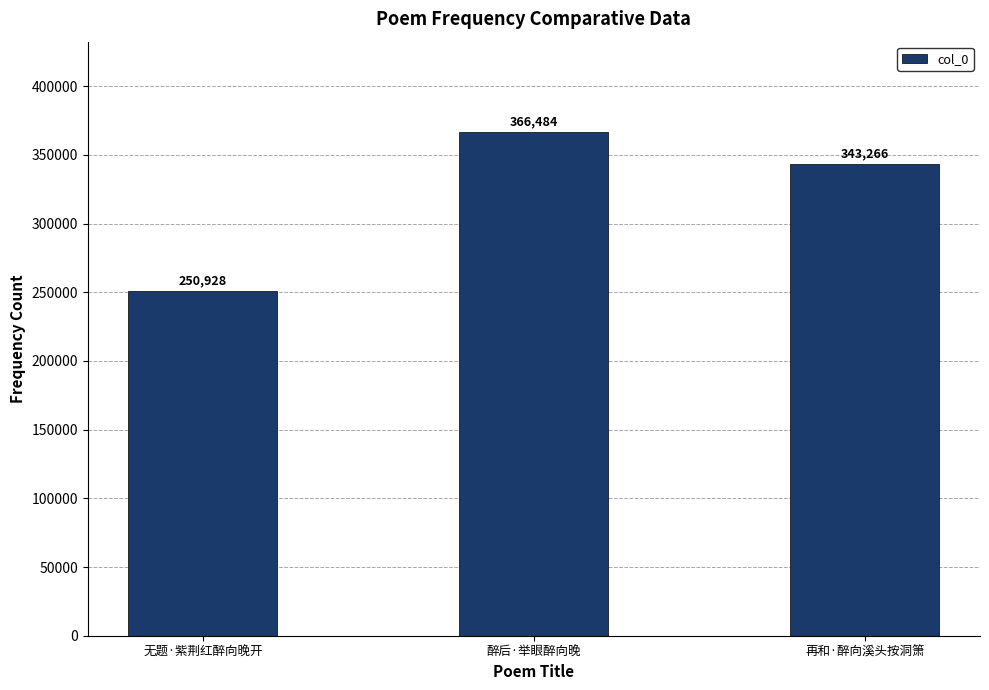

The value at 醉后·举眼醉向晚 is 366484. True or false?

True